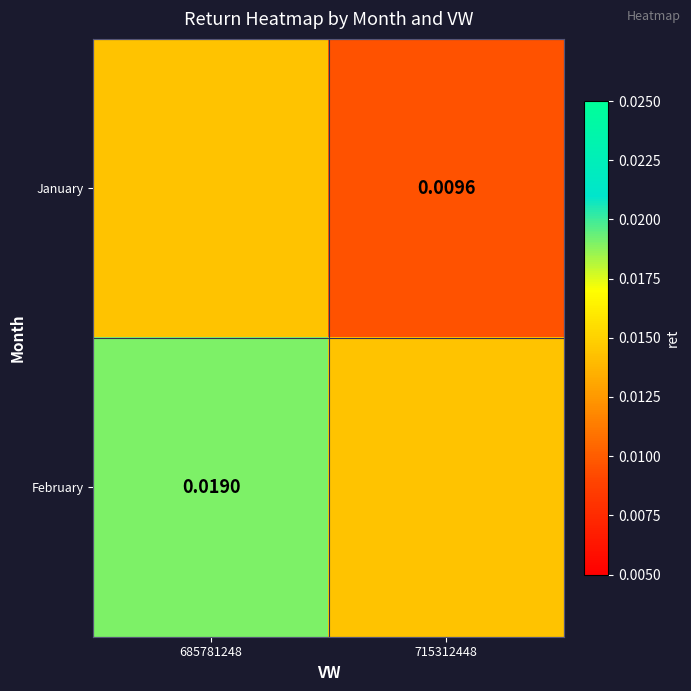

At which label is February closest to 0?

715312448